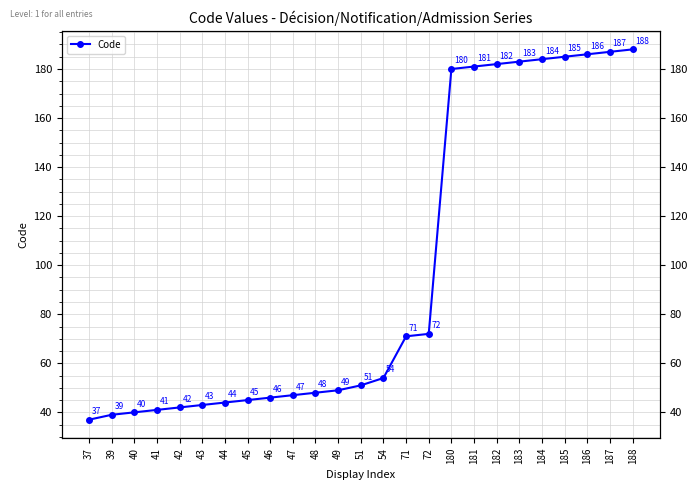

What is the greatest value displayed?

188